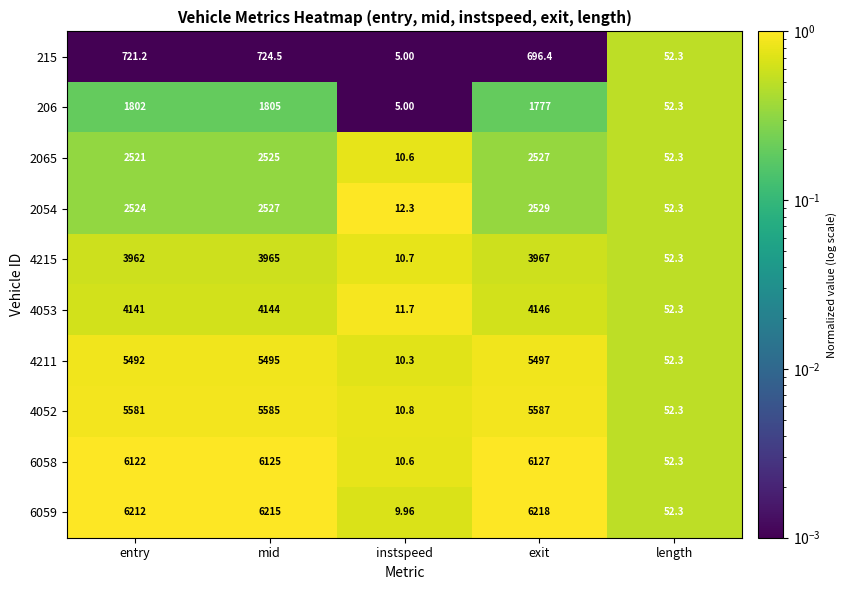

Rank the categories by 4215 value from lowest to highest.

instspeed, length, entry, mid, exit